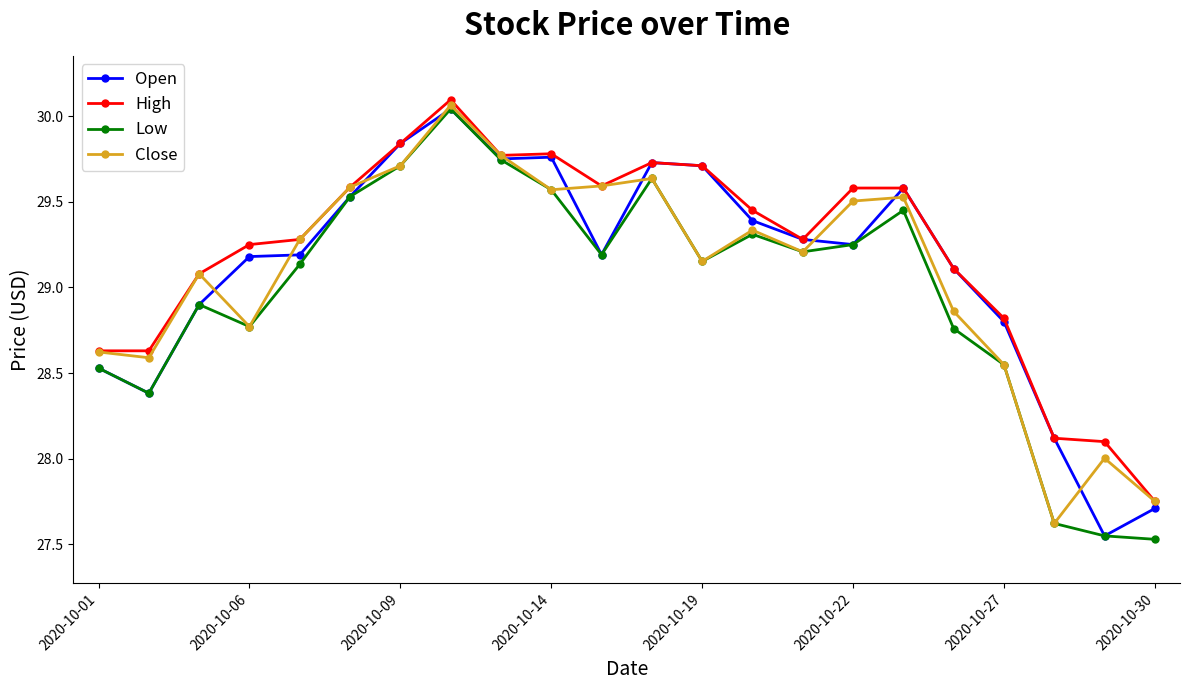

What is the minimum value shown in the chart?

27.5